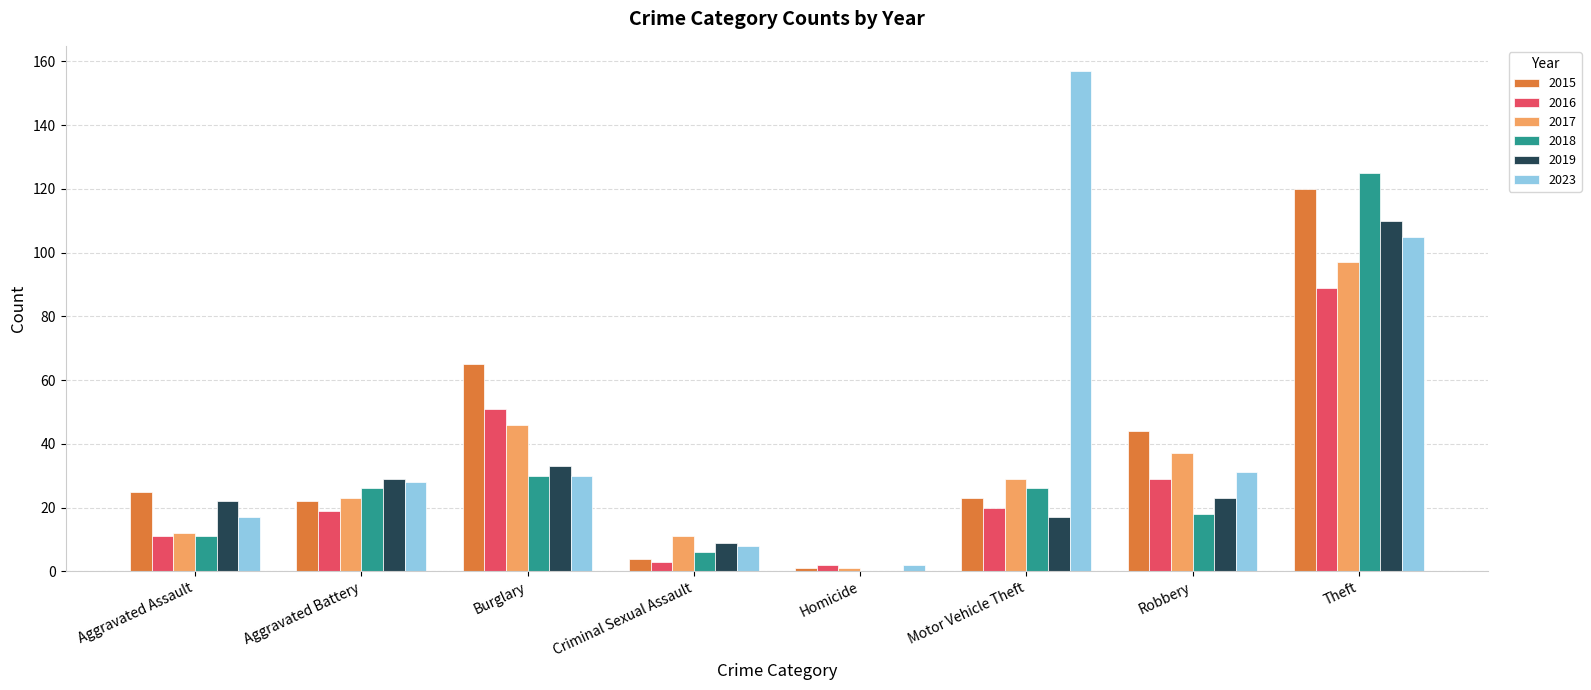

What is the approximate value of 2019 at Motor Vehicle Theft?

17